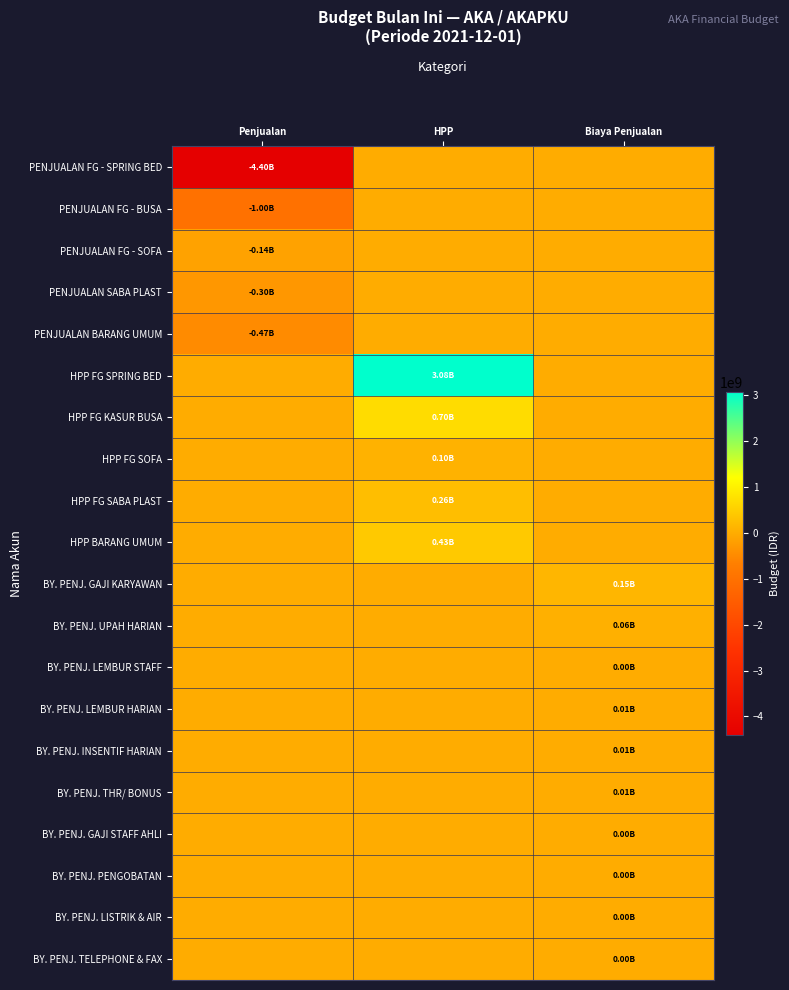

Which label corresponds to the largest value in the chart?

HPP